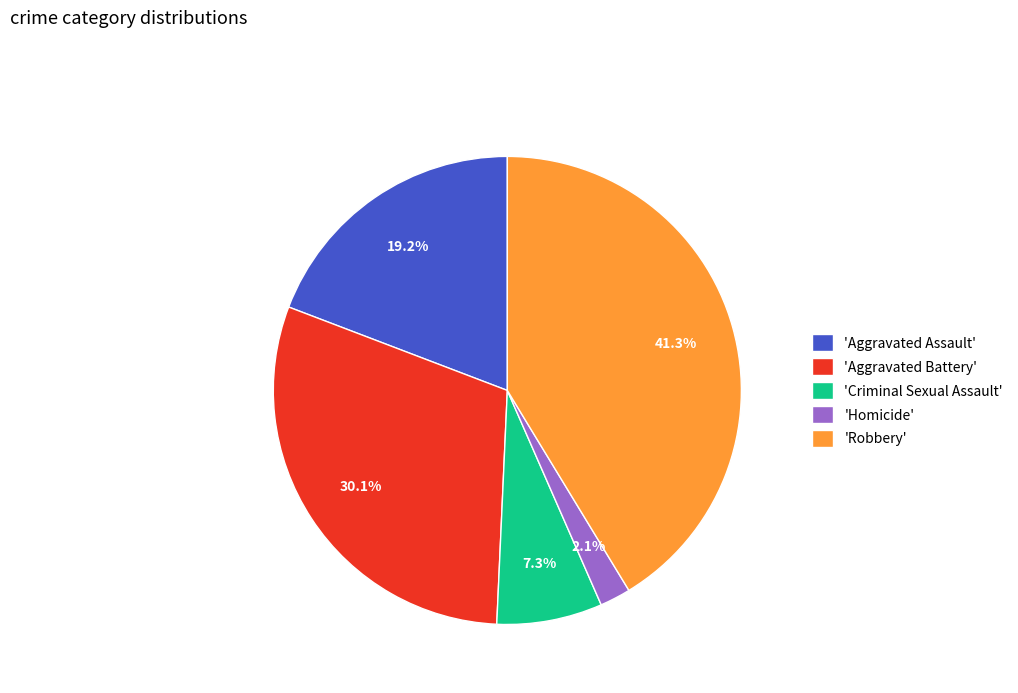

To the nearest percent, what is the difference between the largest and smallest slice percentages?

39%